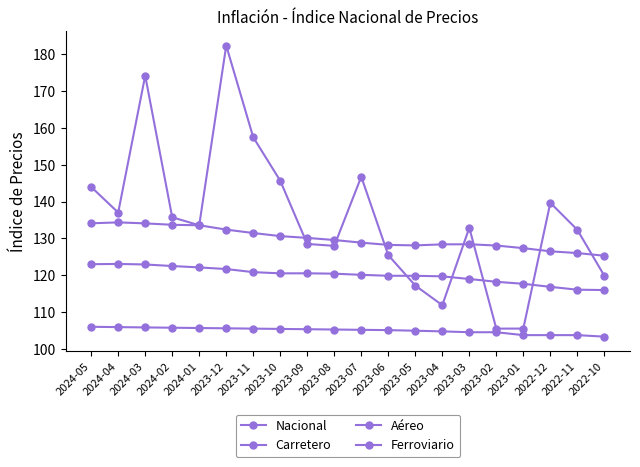

True or false: Ferroviario and Carretero intersect in this chart.

False